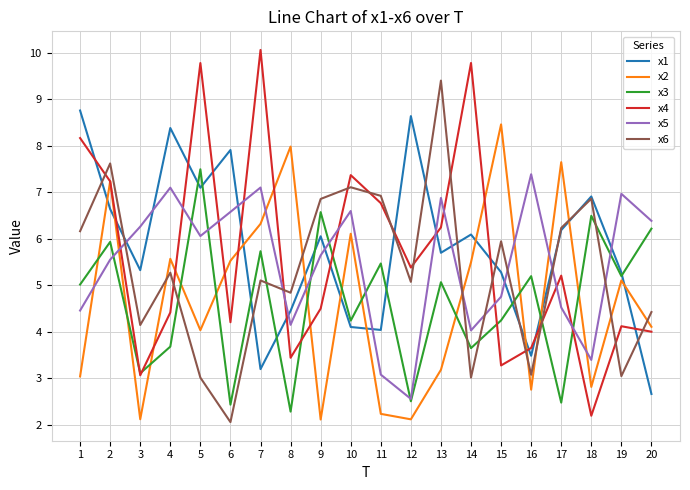

At which label does x6 first exceed 5?

1